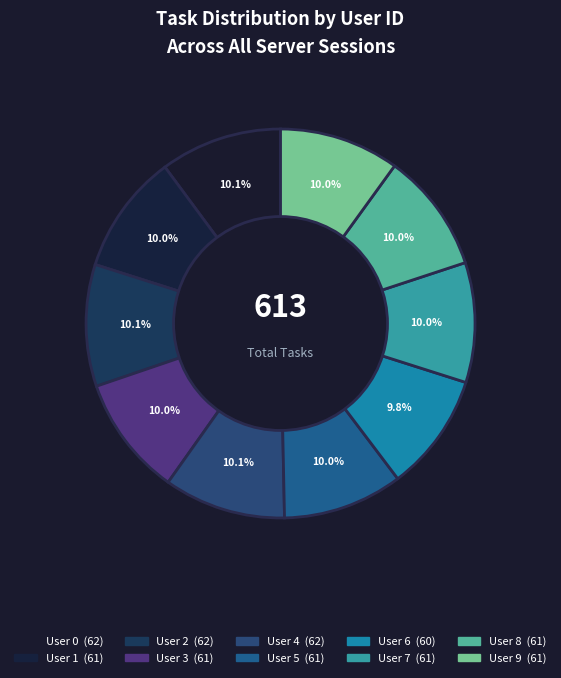

How many segments does this pie chart have?

10